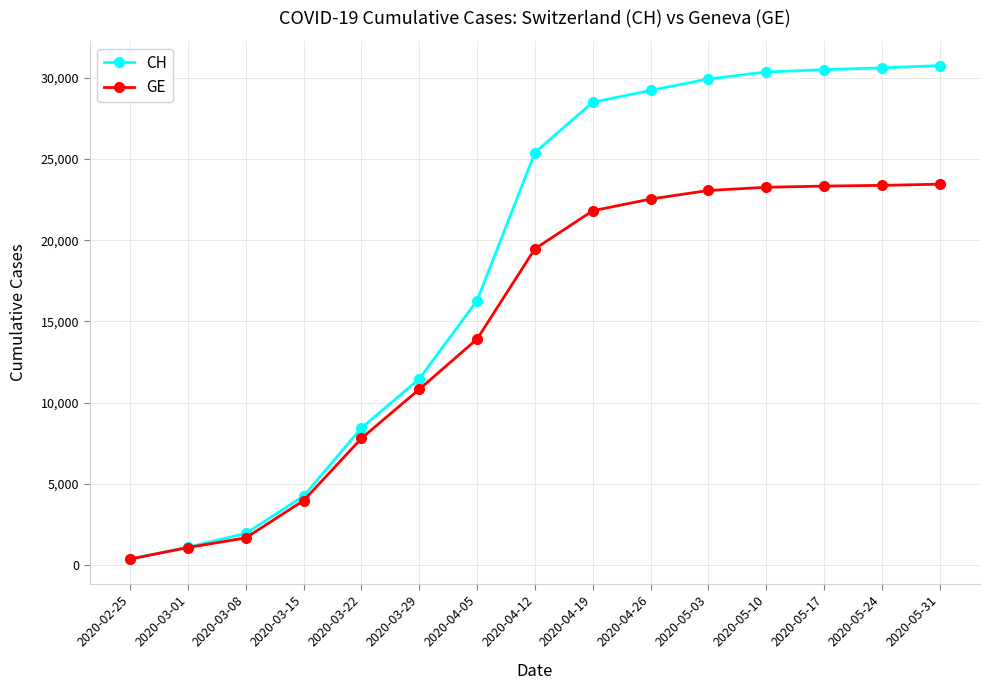

At which category does the chart reach its minimum across all series?

2020-02-25